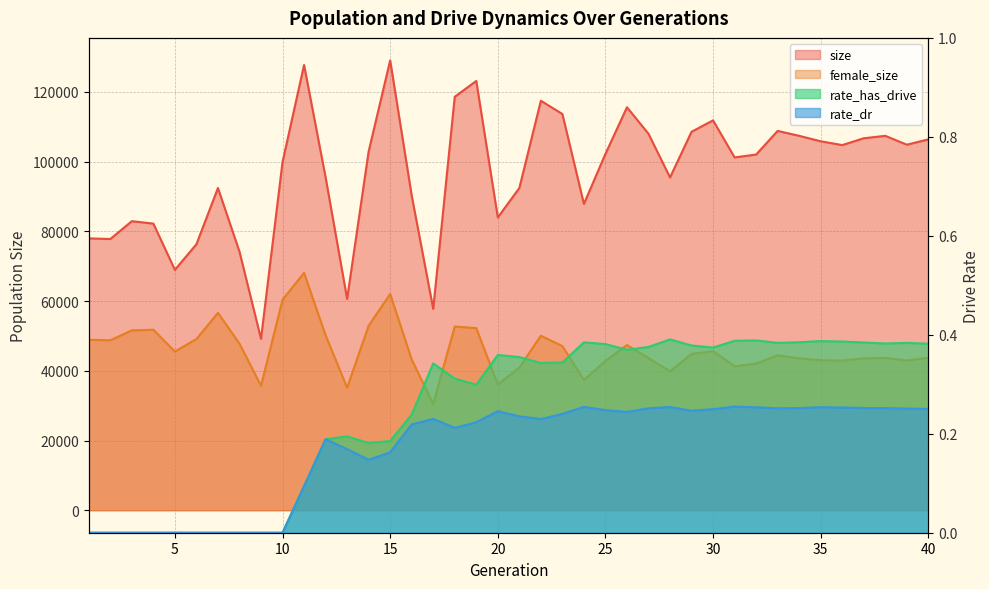

True or false: rate_dr and female_size intersect in this chart.

False